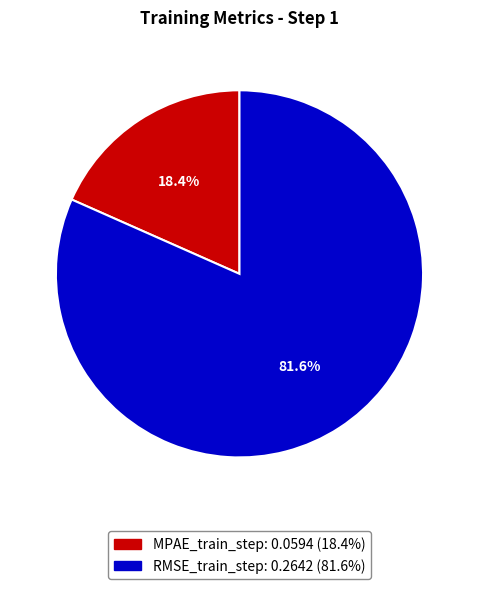

Does RMSE_train_step represent more than half of the total?

Yes